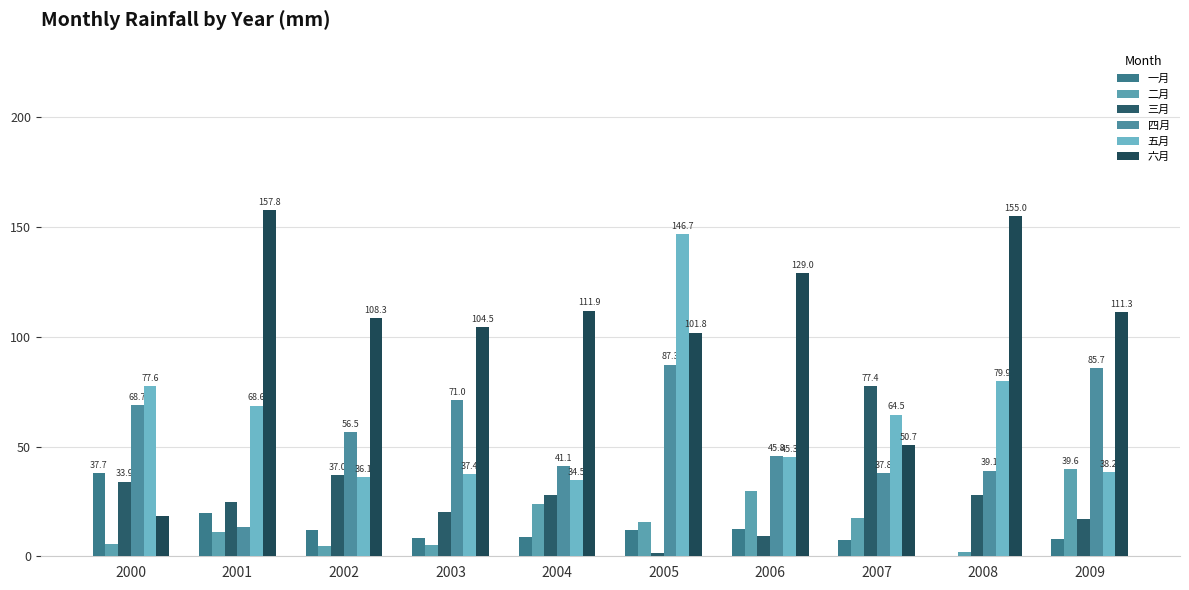

Does the chart contain stacked bars?

No